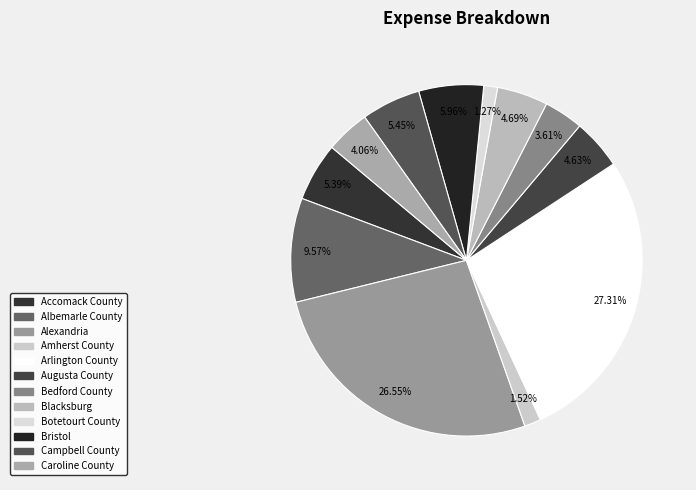

To the nearest percent, what is the combined percentage of Augusta County and Arlington County?

32%